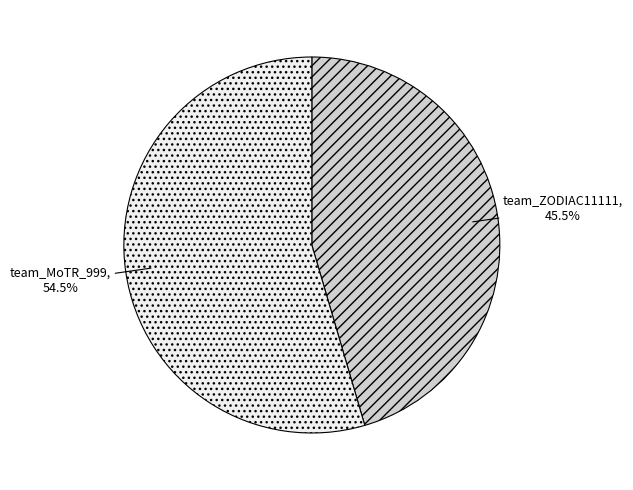

To the nearest percent, what is the difference between the team_MoTR_999 and team_ZODIAC11111 slice percentages?

9%